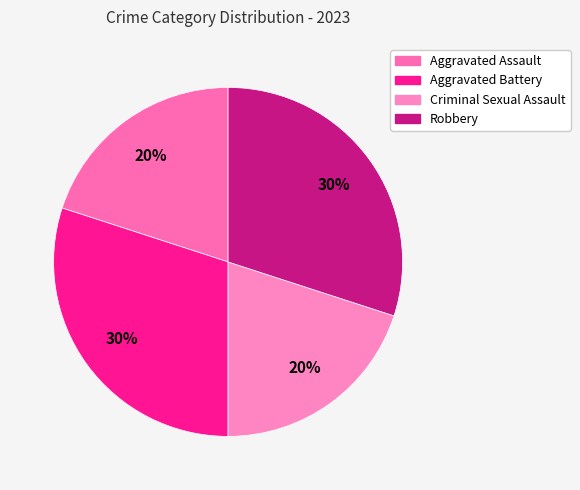

To the nearest percent, what is the combined percentage of Criminal Sexual Assault and Robbery?

50%